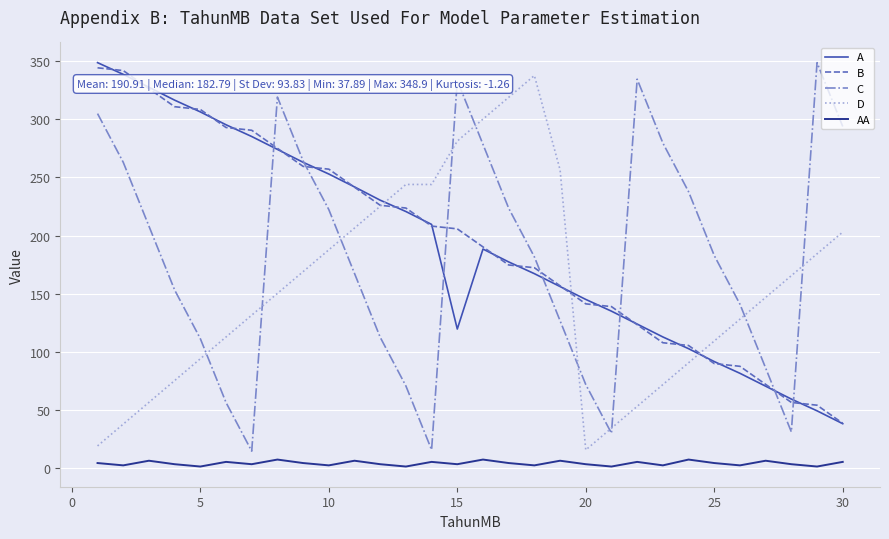

What is the lowest value of the A series?

37.9